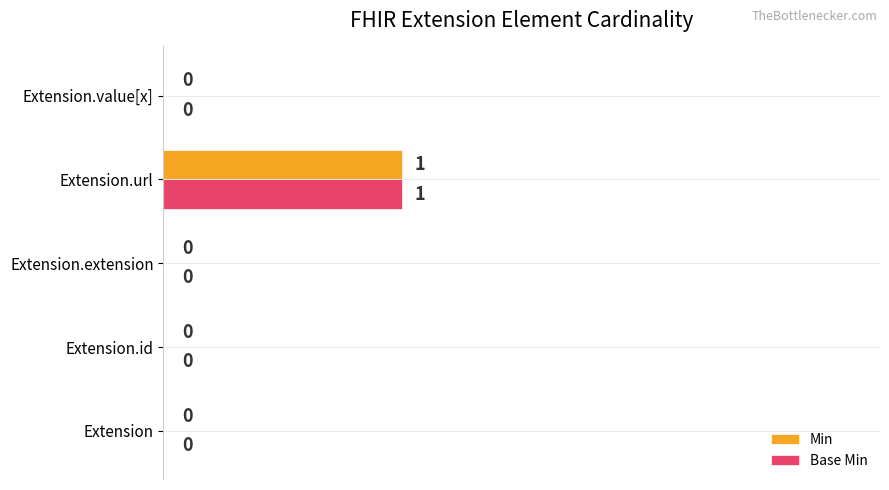

The value of Base Min at Extension.id is 0. True or false?

True